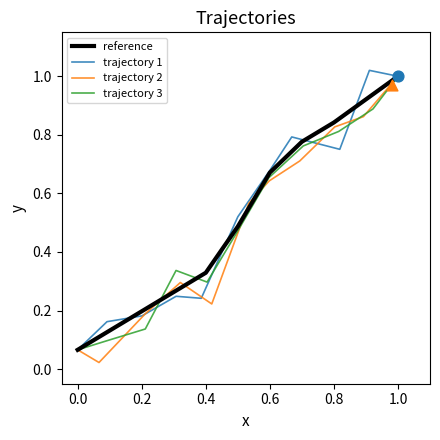

Which series reaches the maximum Y coordinate?

trajectory 1